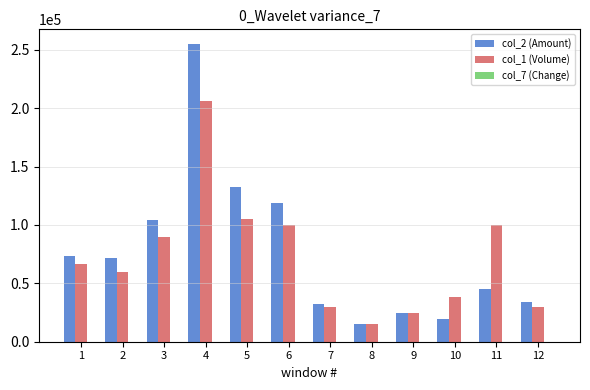

True or false: col_1 (Volume) has a value of 90000.0 at 3.

True